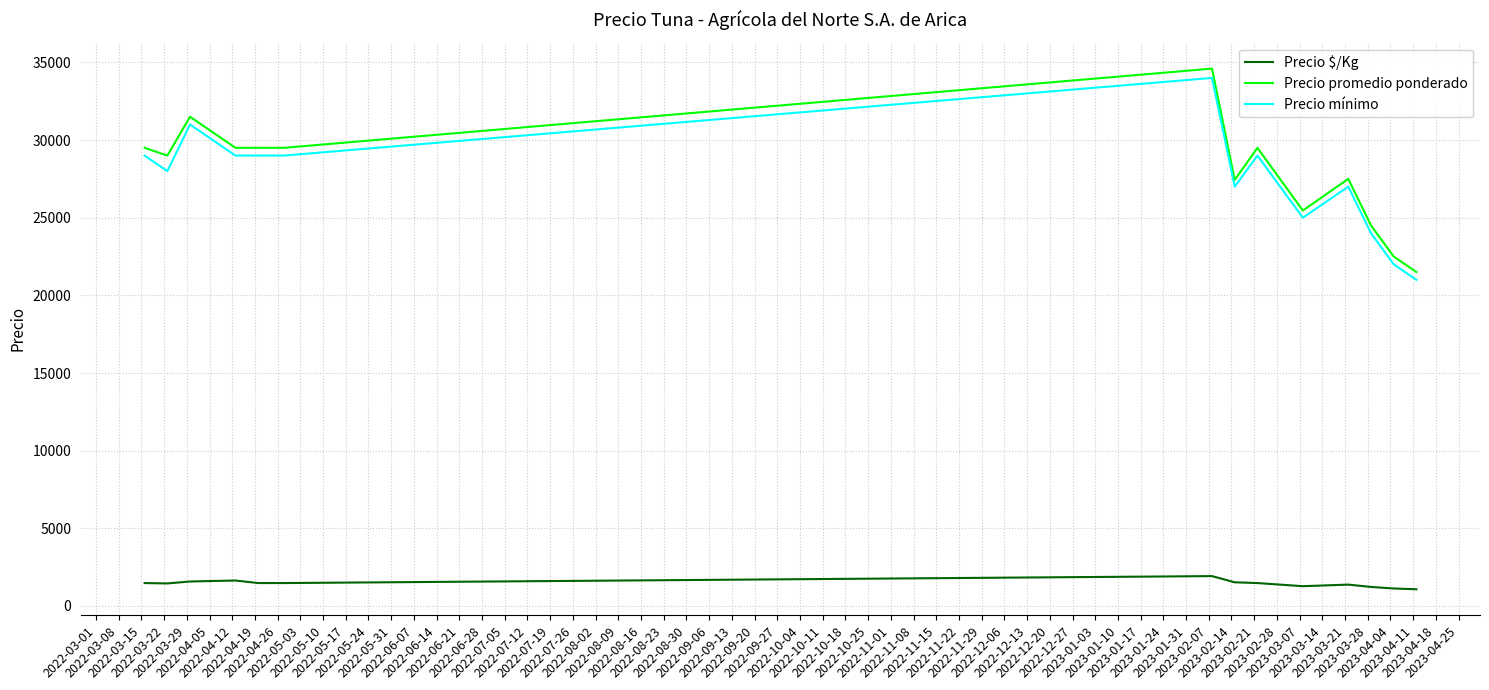

What is the maximum value for Precio mínimo?

34000